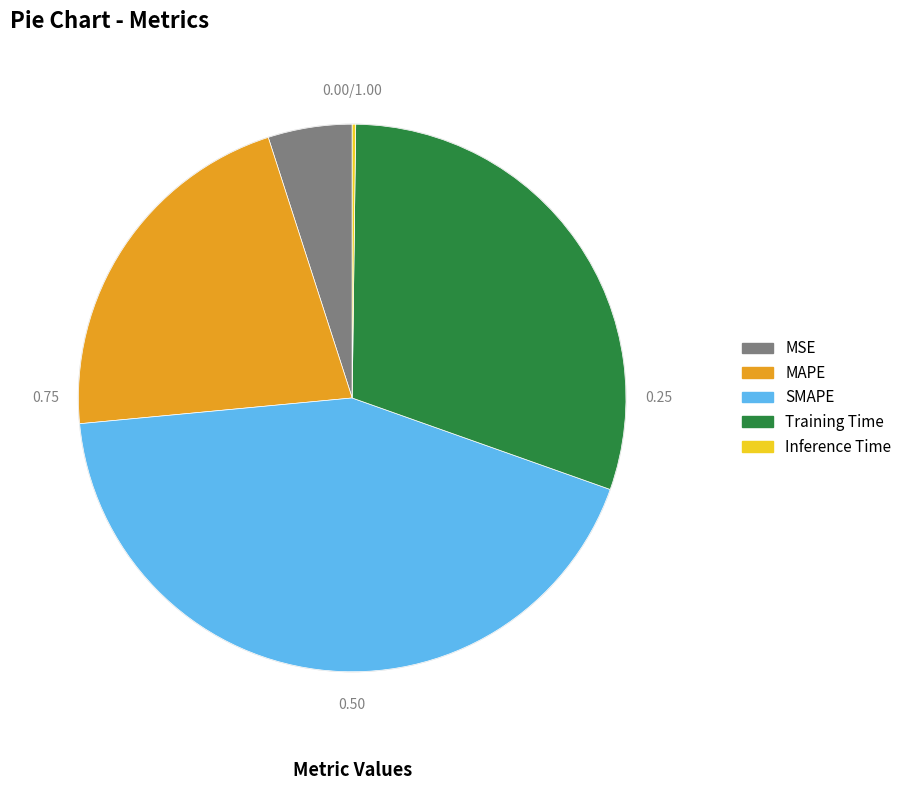

Which has a higher value, SMAPE or Training Time?

SMAPE